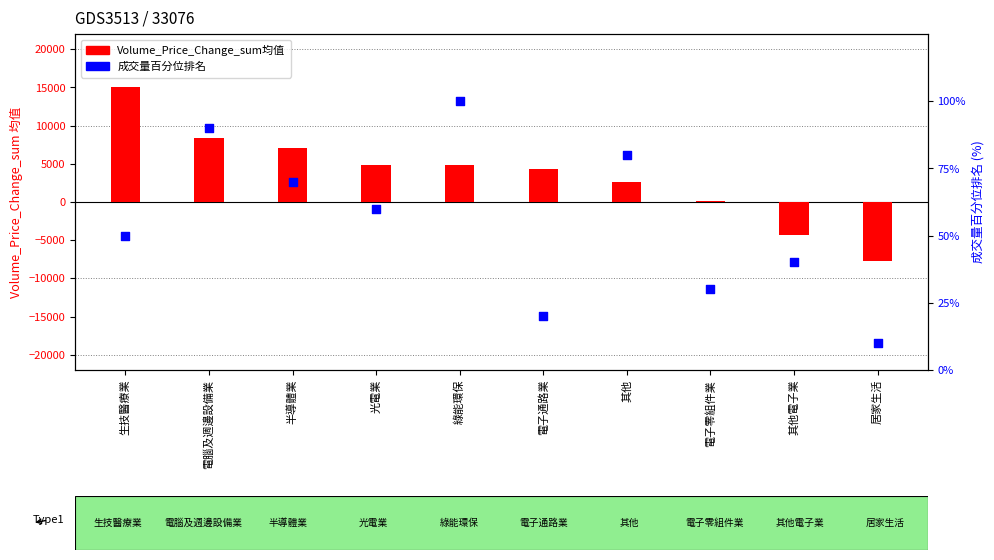

Which series has the widest spread of Y values?

Volume_Price_Change_sum均值